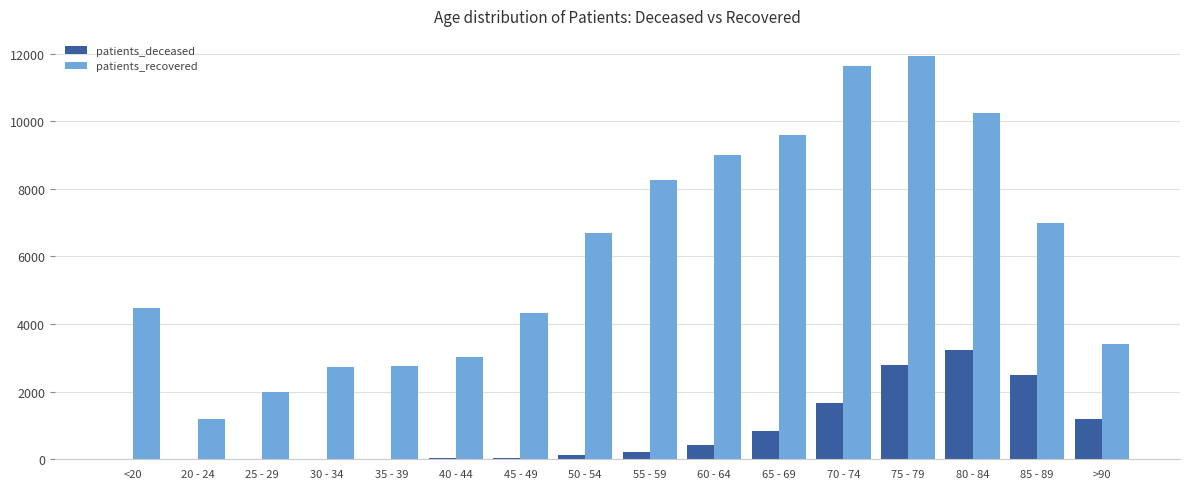

Which series changed the most between 25 - 29 and 85 - 89?

patients_recovered